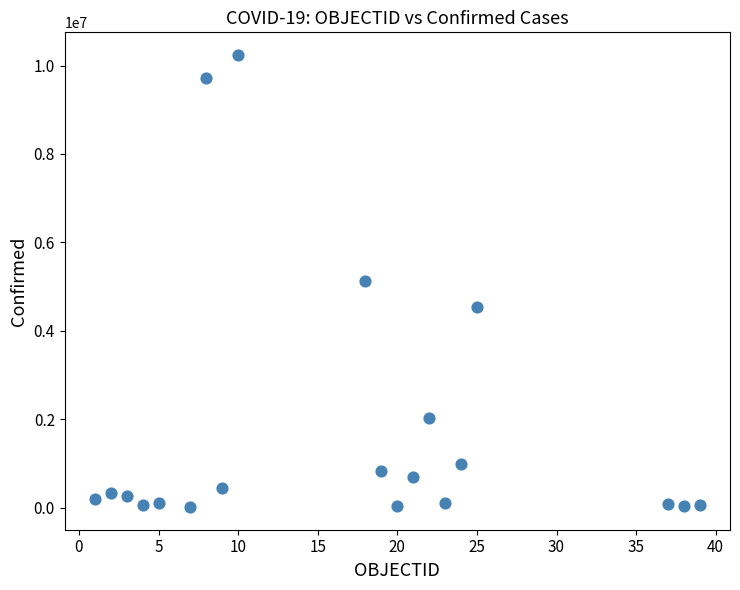

What is the range of X values (max minus min)?

38